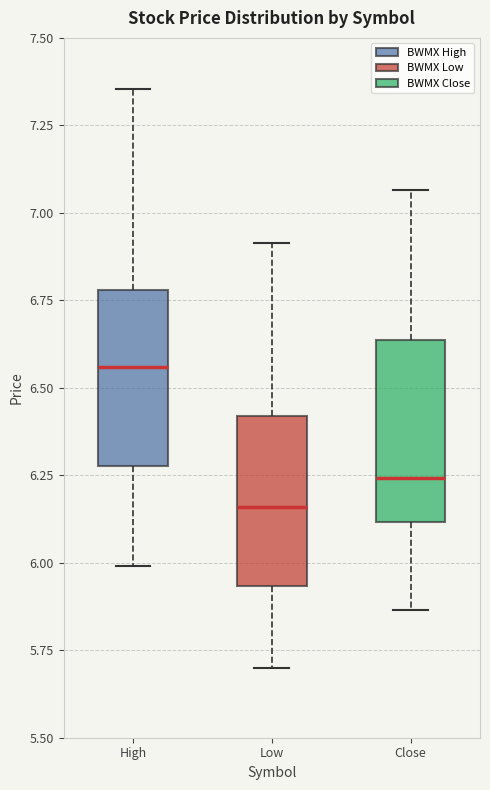

Where is the lower edge of the box for Low on the y-axis? The values are not printed on the chart, so give them approximately, as read against the axis.

5.95